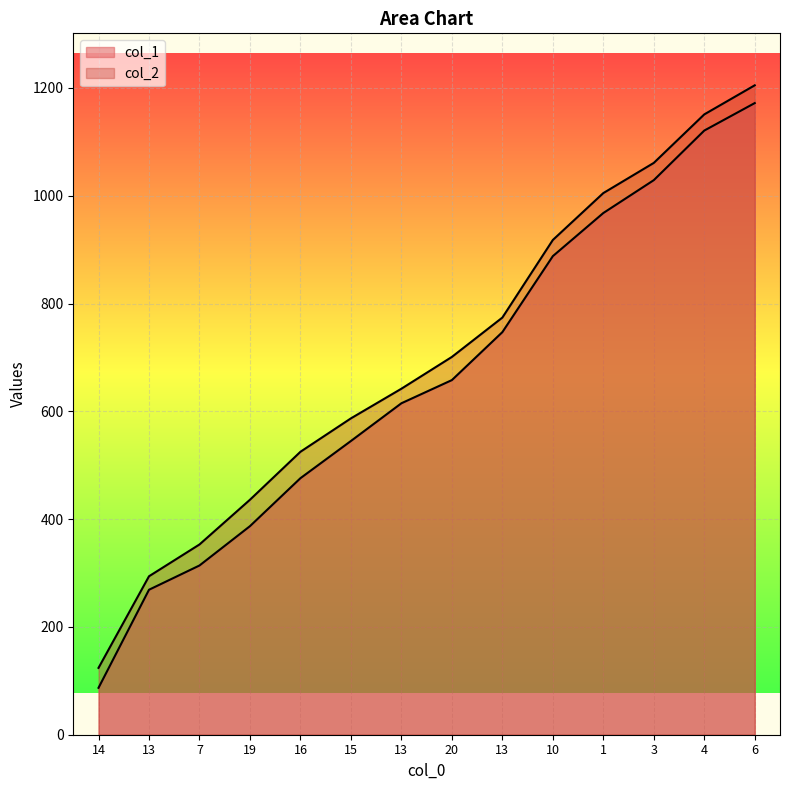

List the series in order of their overall mean, lowest first.

col_1, col_2